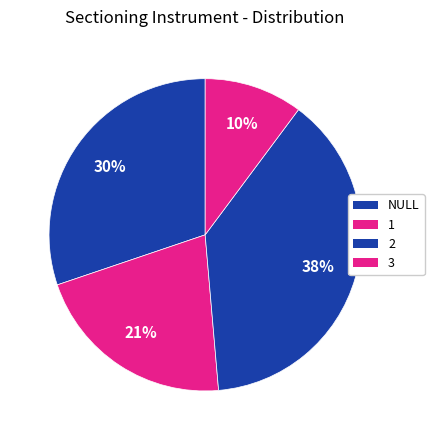

Combined, do 2 and NULL account for over 50%?

Yes